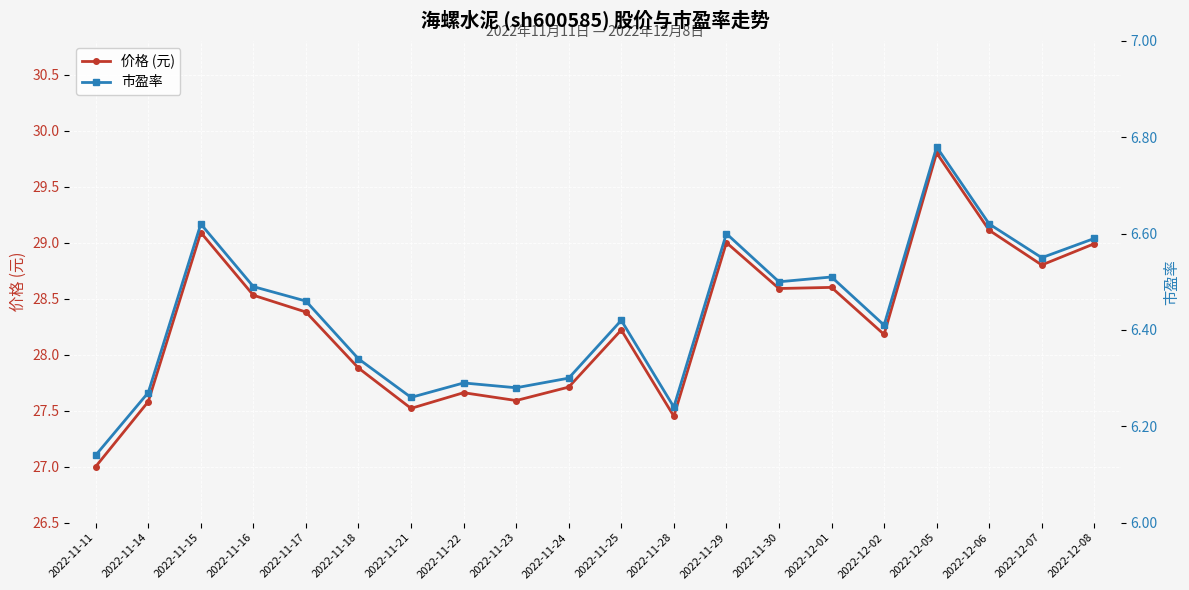

Between 2022-12-07 and 2022-12-05, which is larger?

2022-12-05